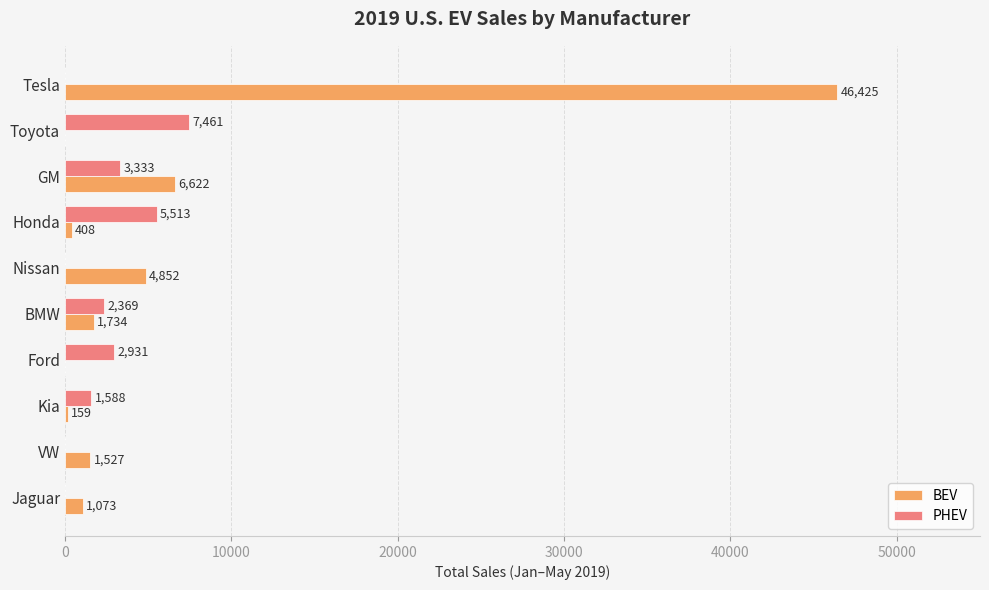

How many distinct data groups are displayed?

2